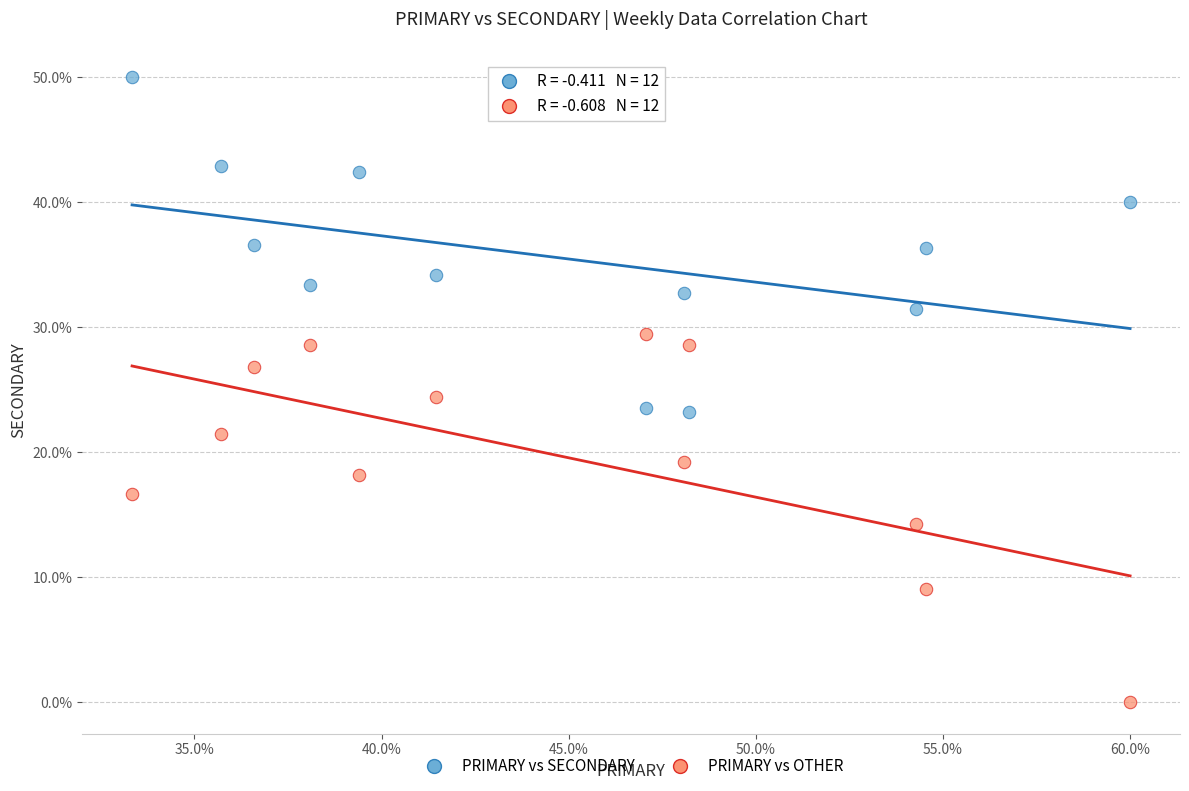

Across all data points, what is the range of X values (max minus min)?

26.7